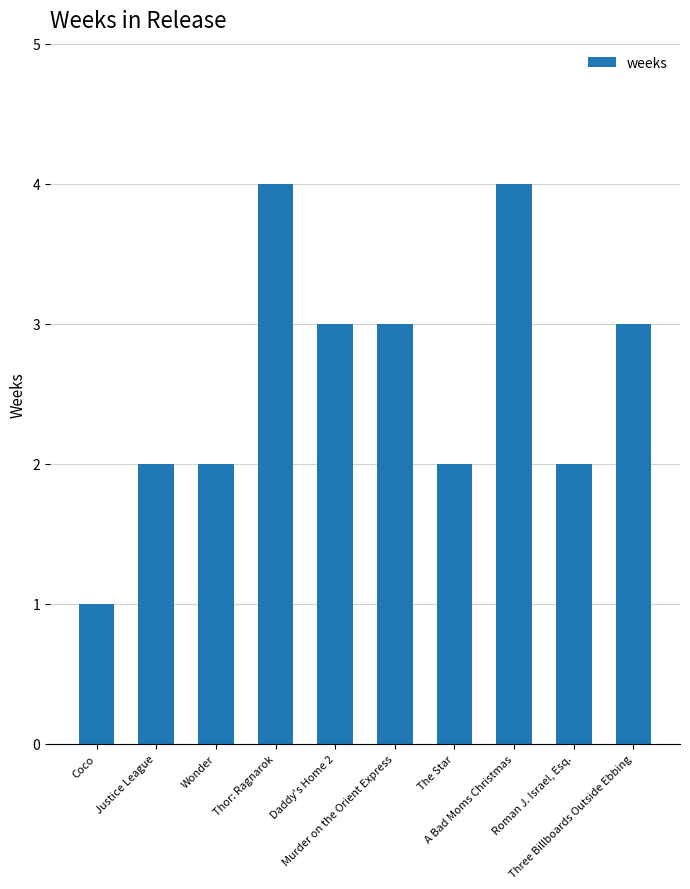

Reading left to right, list all the values displayed in this chart.

Coco=1	Justice League=2	Wonder=2	Thor: Ragnarok=4	Daddy's Home 2=3	Murder on the Orient Express=3	The Star=2	A Bad Moms Christmas=4	Roman J. Israel, Esq.=2	Three Billboards Outside Ebbing=3